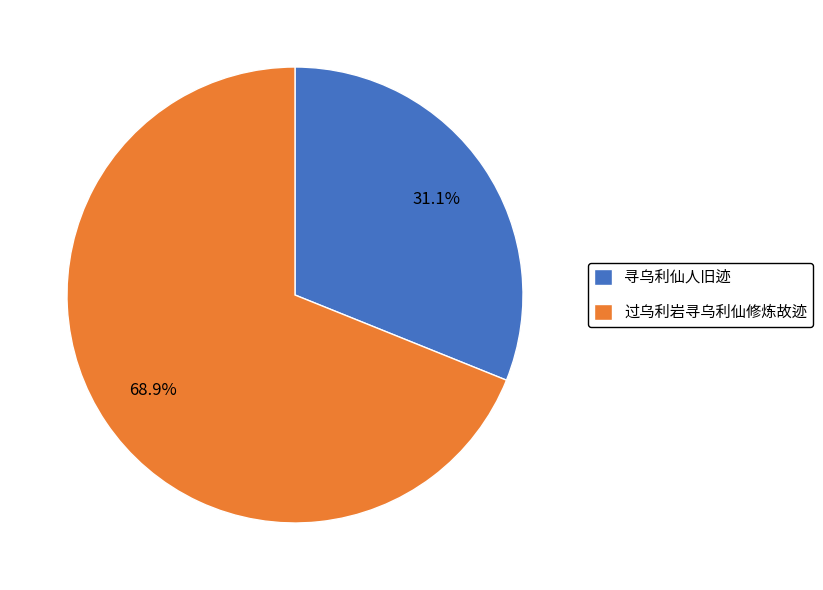

True or false: 寻乌利仙人旧迹 accounts for 23% of the total.

False